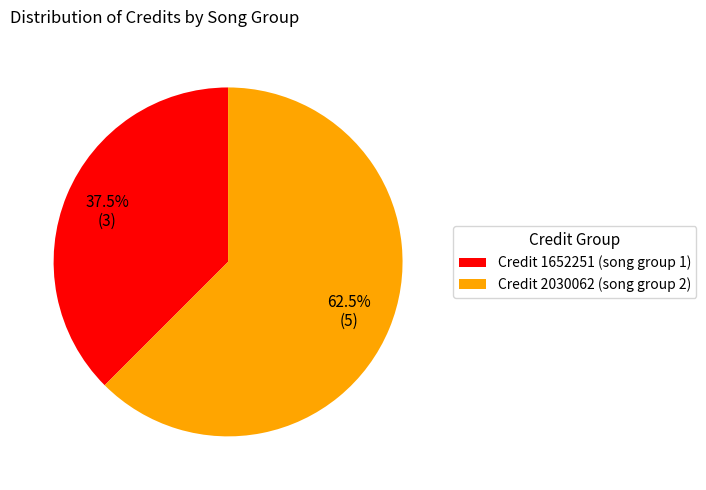

How much of the chart is everything except Credit 1652251 (song group 1)?

62.5%